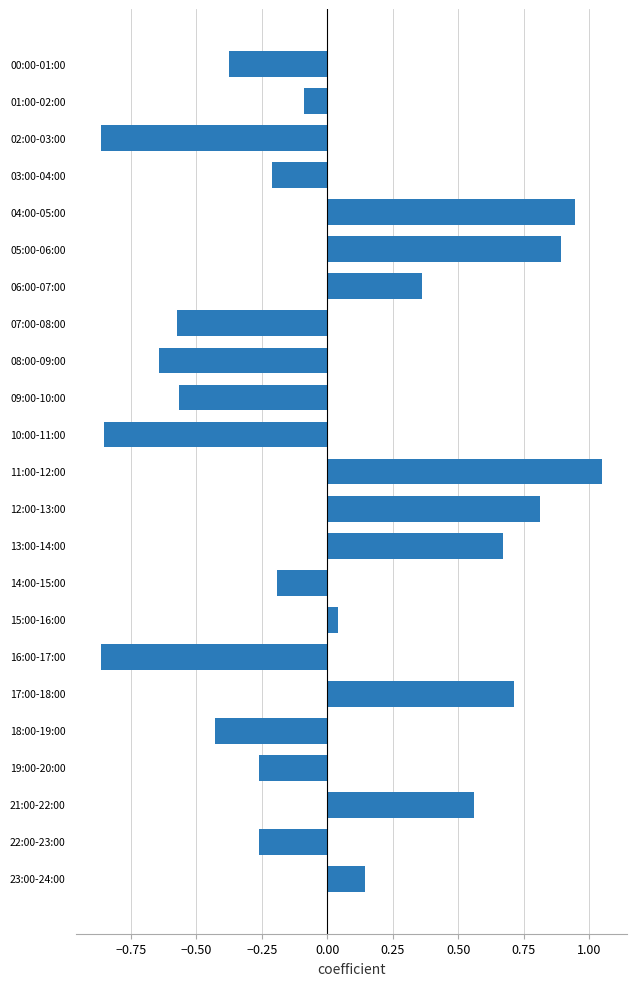

The chart shows a value of -0.0 at 14:00-15:00. True or false?

False